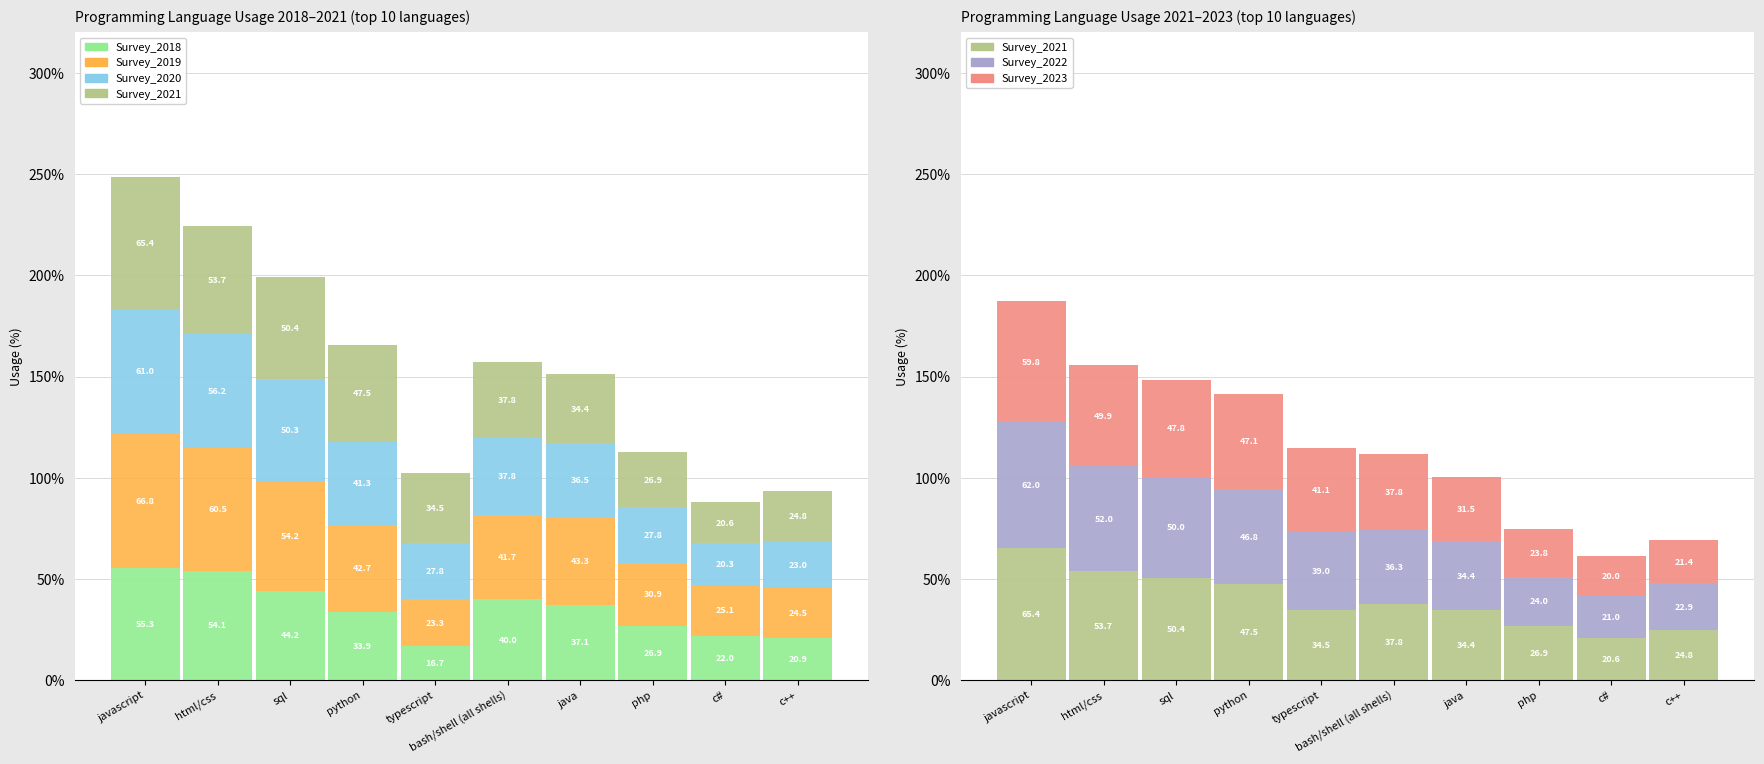

The value of Survey_2020 at bash/shell (all shells) is 20.2. True or false?

False